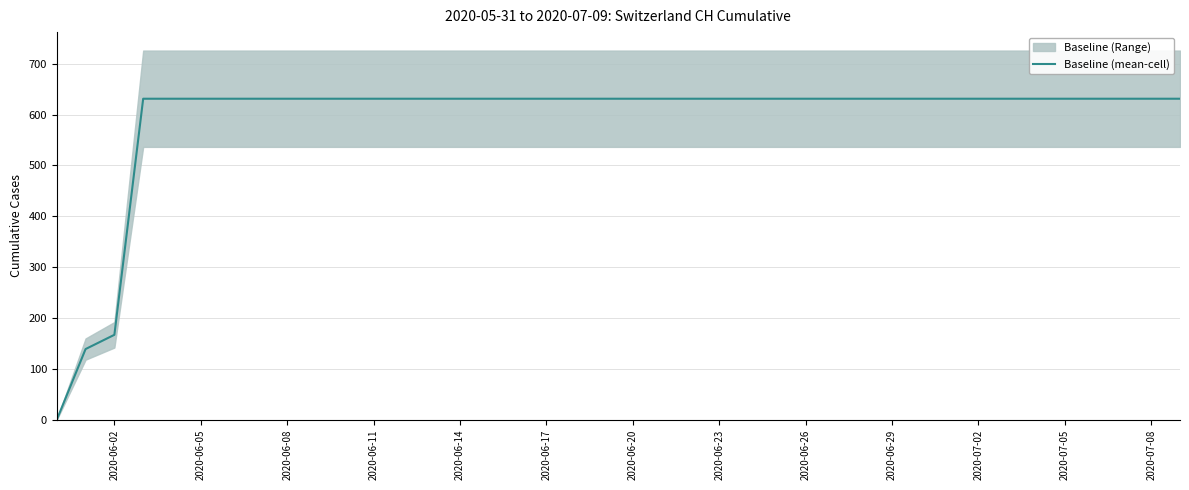

Where is Baseline (mean-cell) nearest to the value 315?

2020-06-02